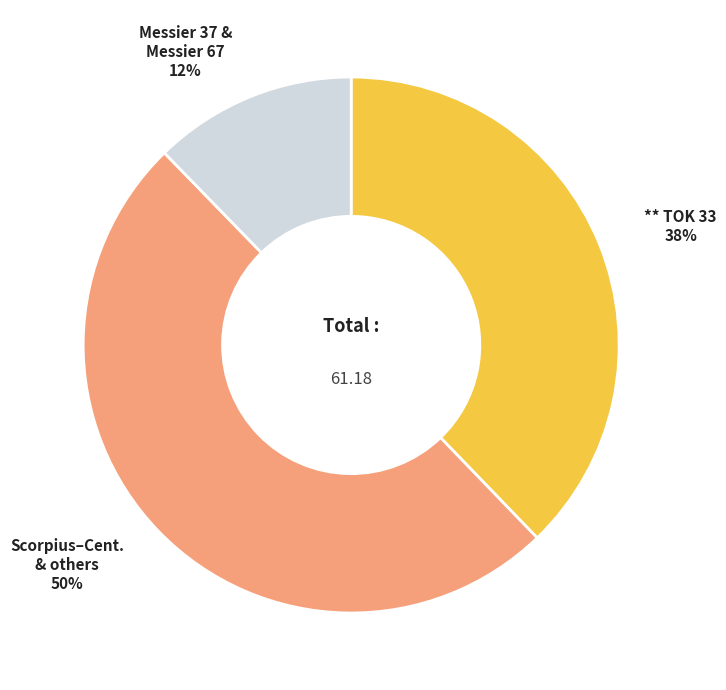

To the nearest percent, what is the average slice percentage?

33%